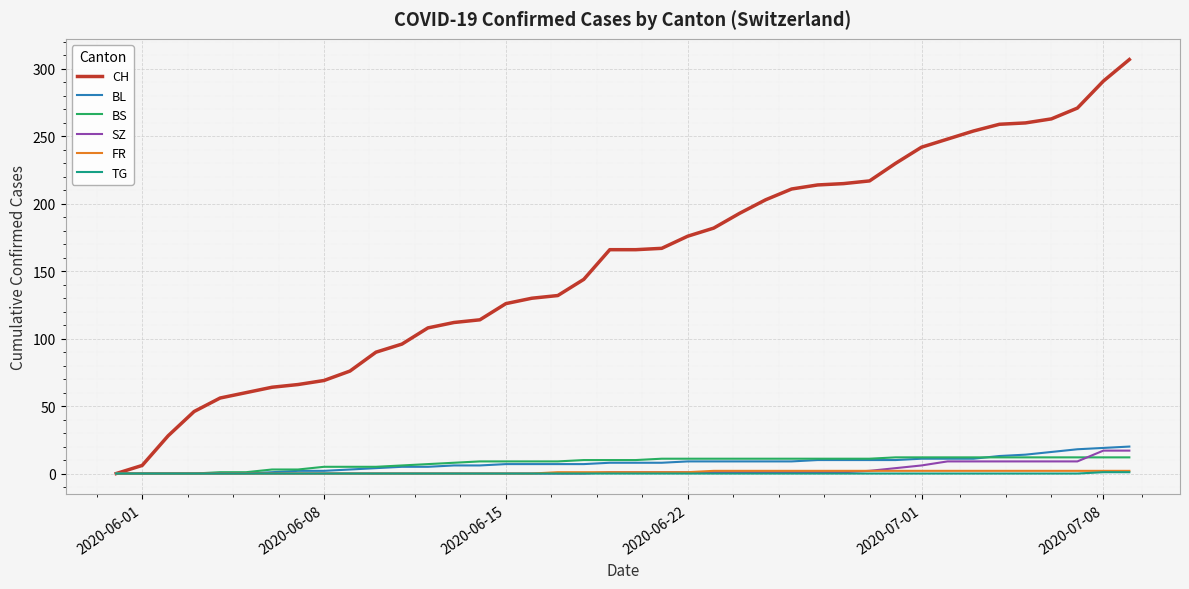

Which series has the largest range (max minus min)?

CH